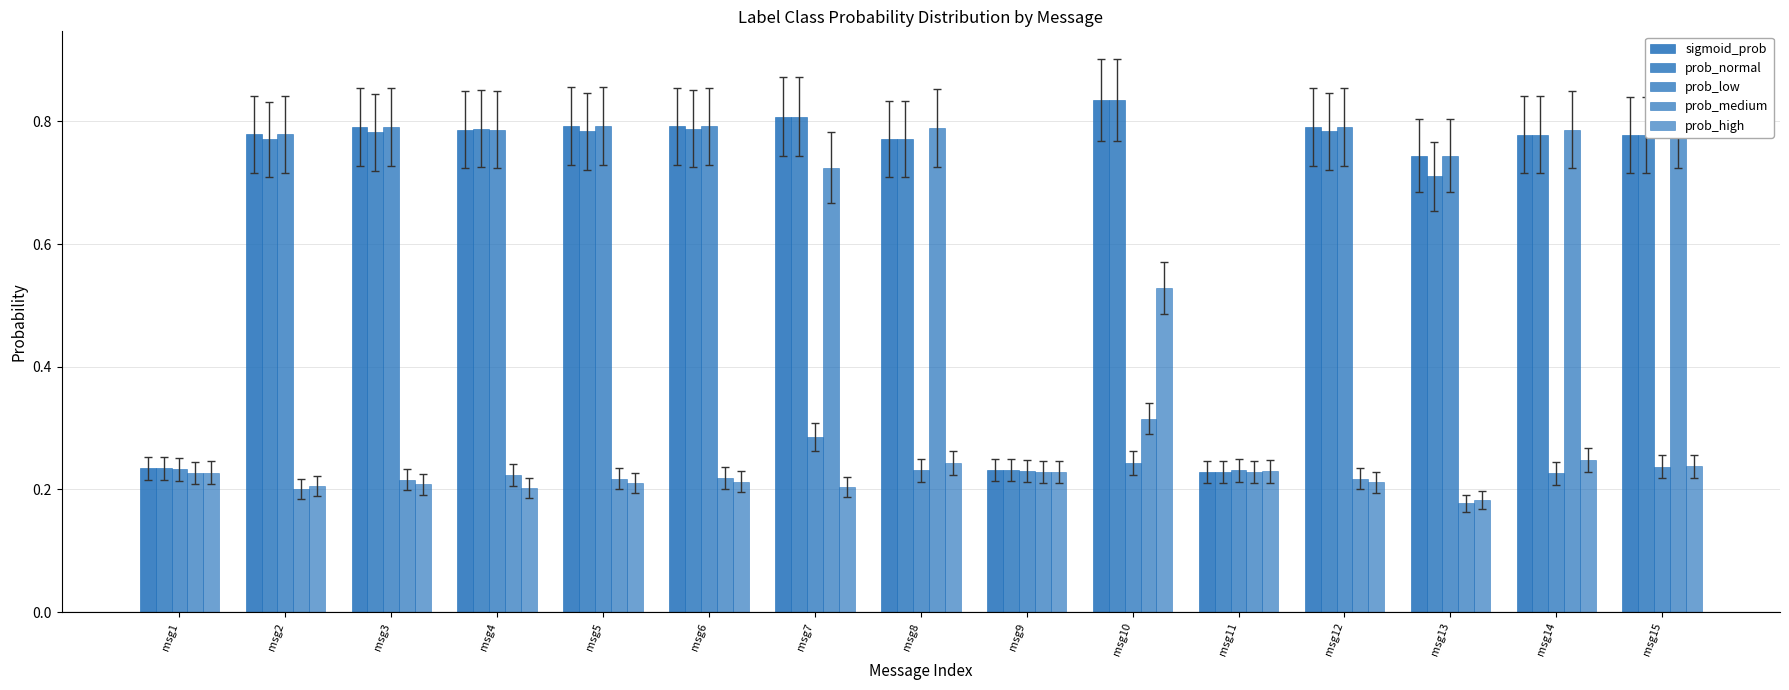

What is the sum of the prob_medium values at msg4 and msg2?

0.4